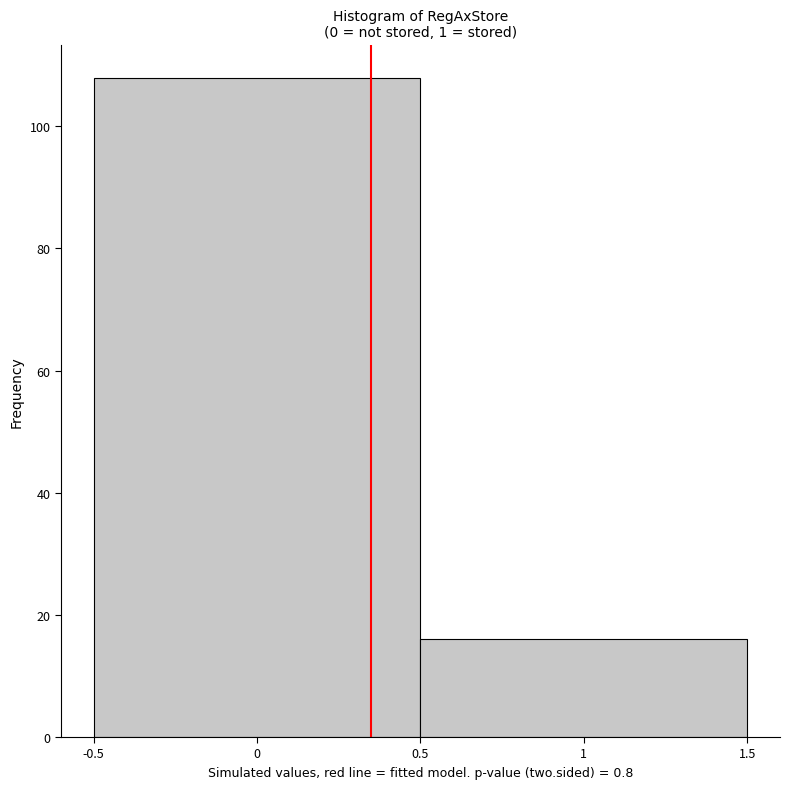

How tall is the bar that spans 0.5 to 1.5 on the x-axis? The values are not printed on the chart, so give them approximately, as read against the axis.

16